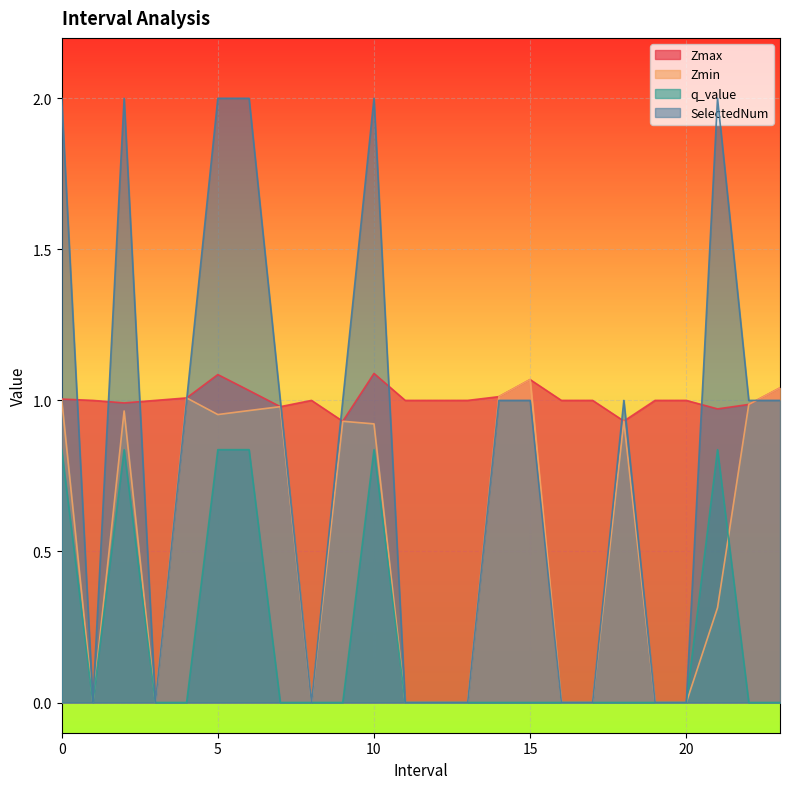

How many q_value values are between 0 and 1?

24